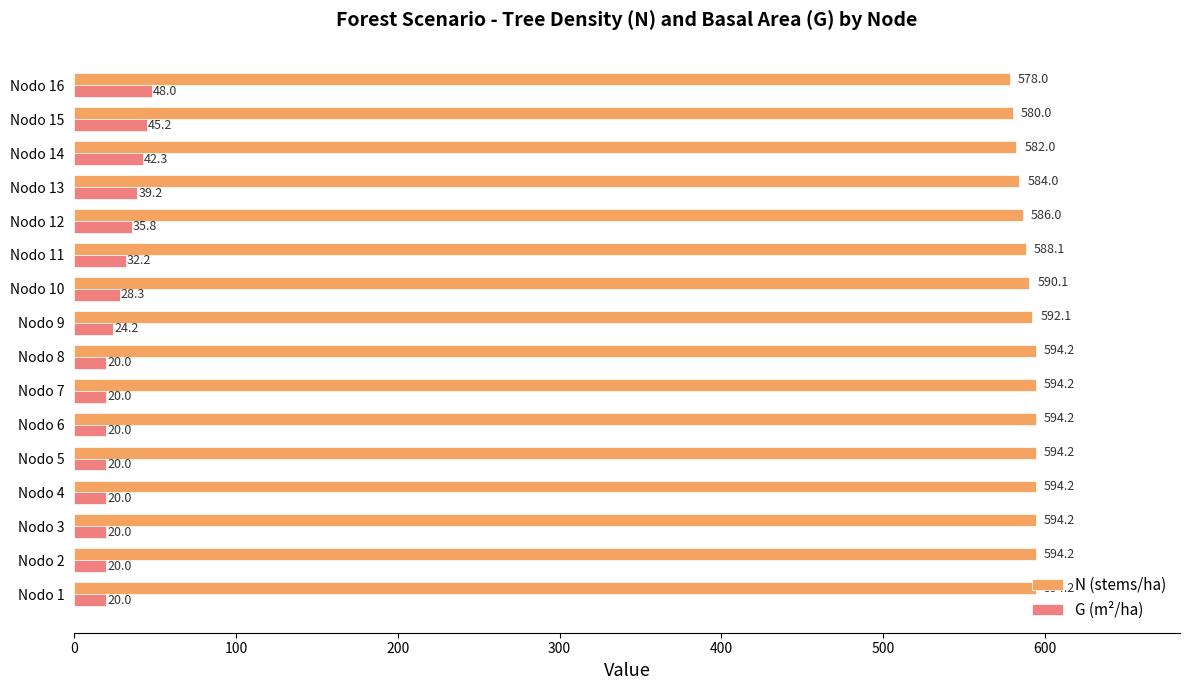

Rank the series by their average value, from lowest to highest.

G (m²/ha), N (stems/ha)